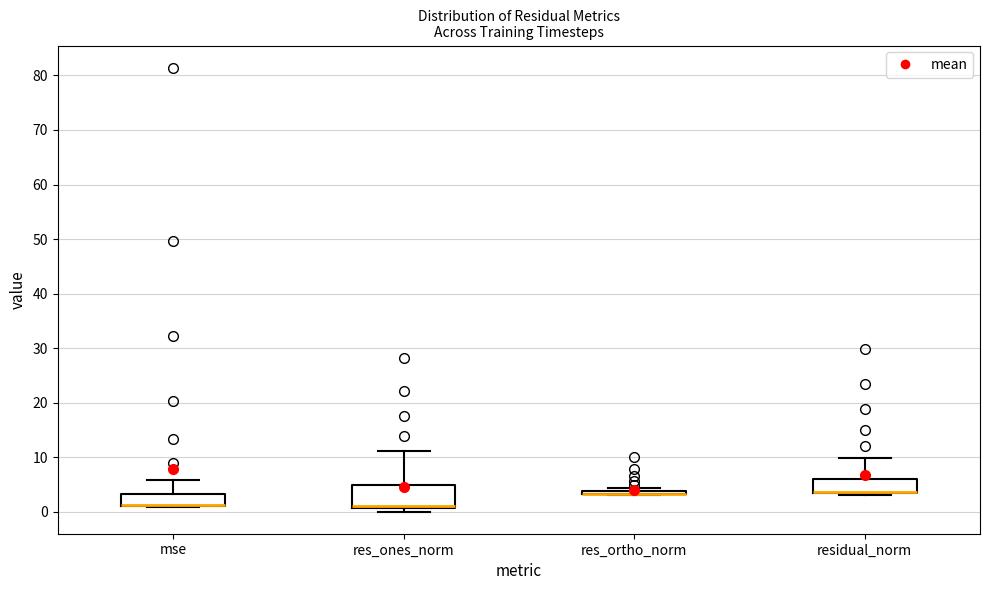

Comparing the boxes themselves (not the whiskers), which one is the tallest?

res_ones_norm